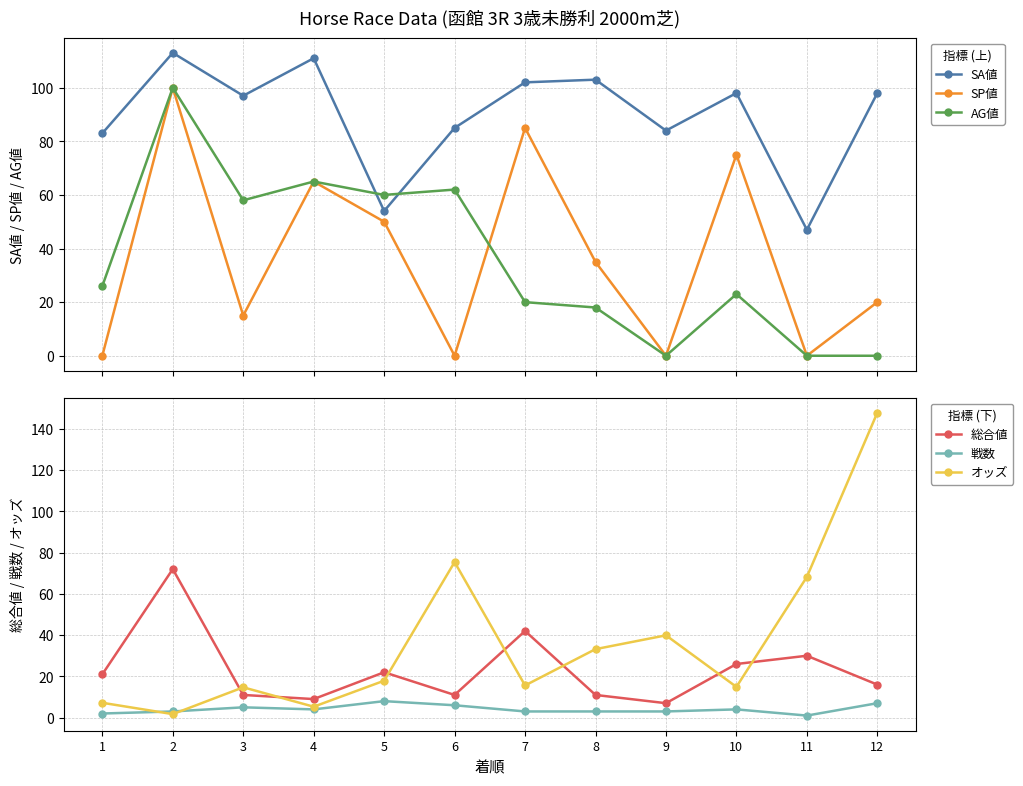

What is the total value across all series at 7?

267.6